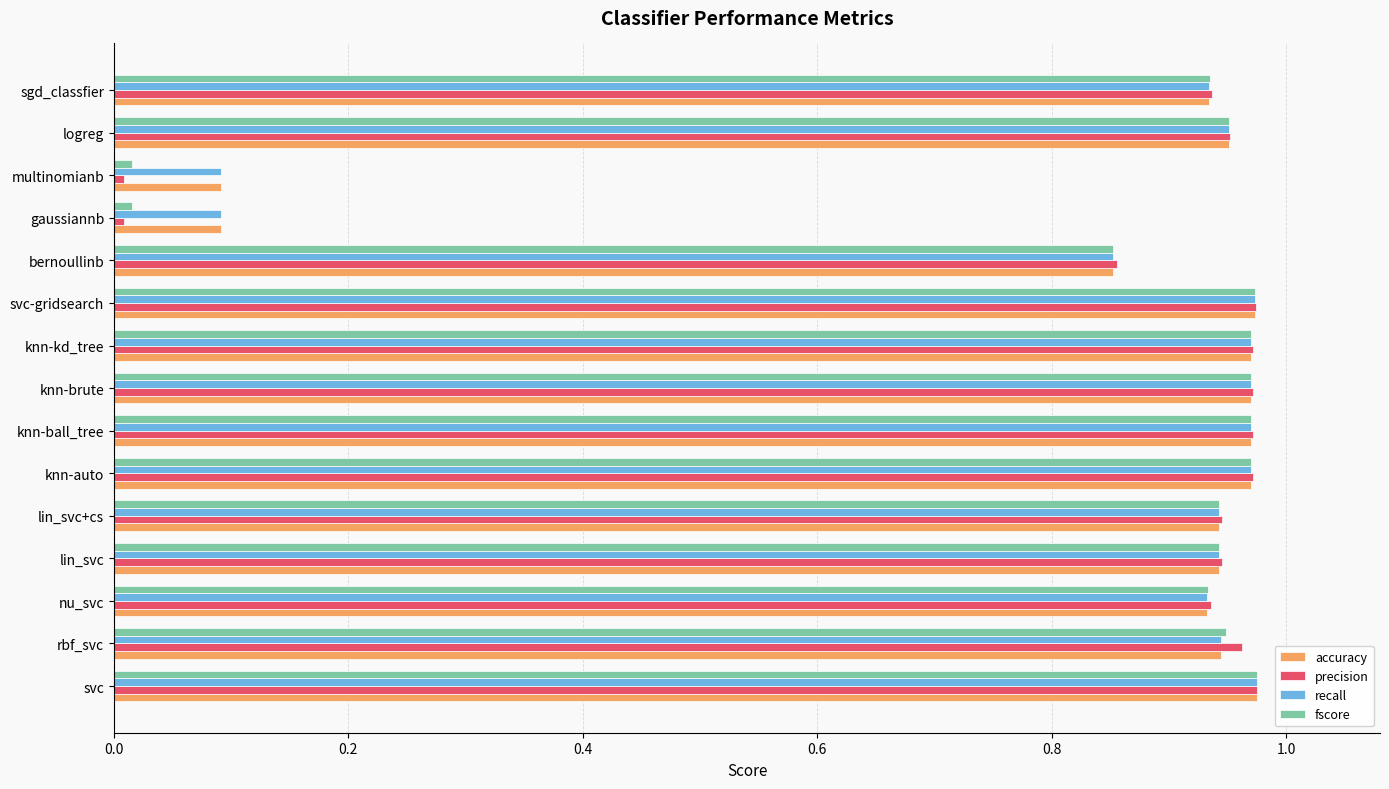

What is the sum of all precision values?

12.4